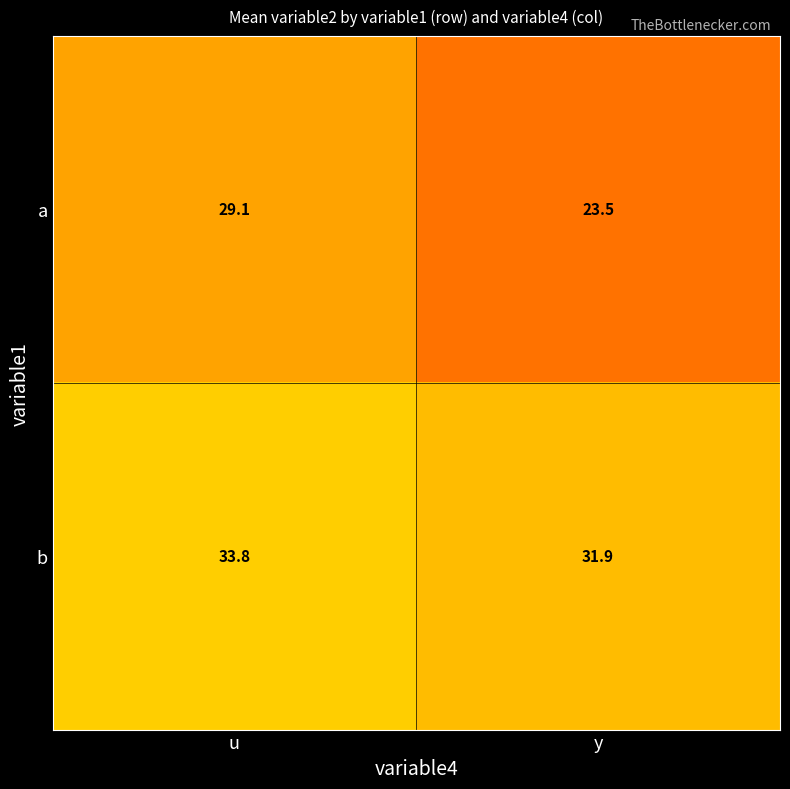

What is the difference between the highest and lowest values at u?

4.7